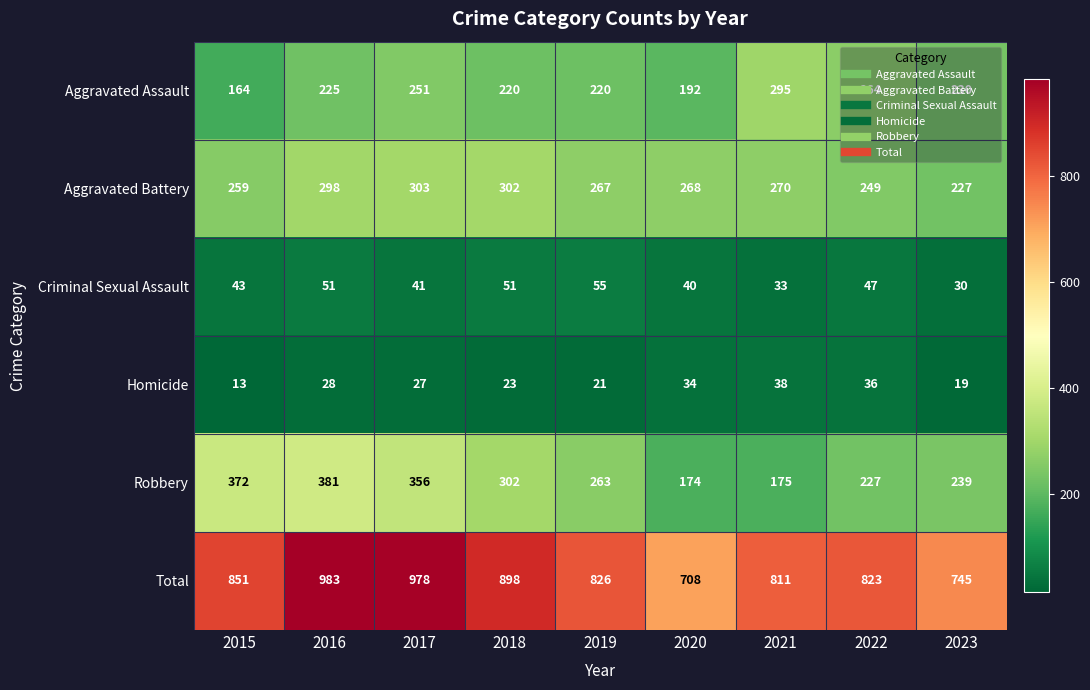

True or false: Robbery has a value of 175 at 2021.

True